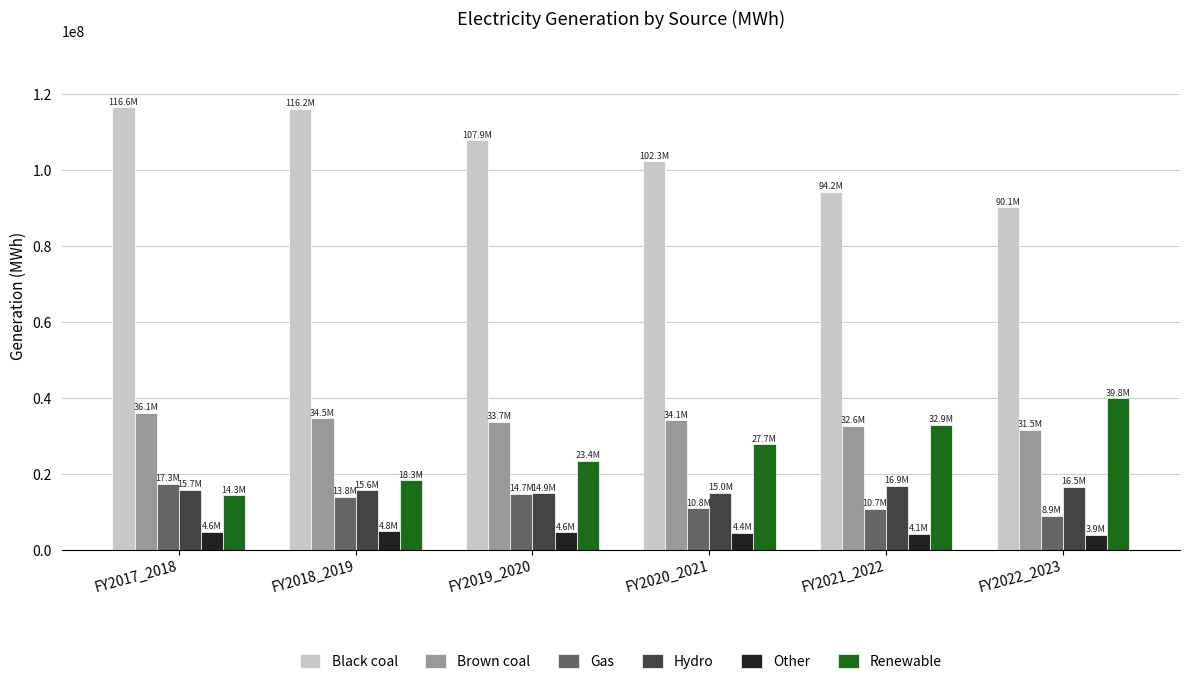

How many series are shown in this chart?

6